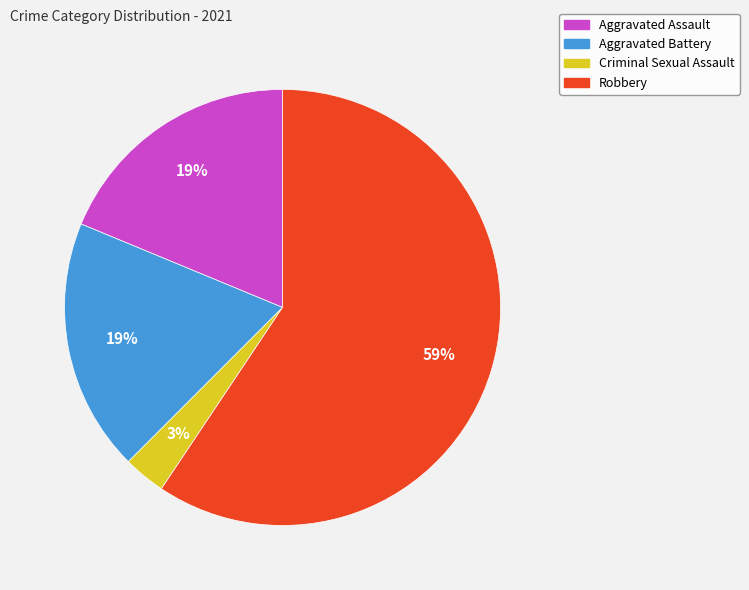

To the nearest percent, what is the difference between the largest and smallest slice percentages?

56%